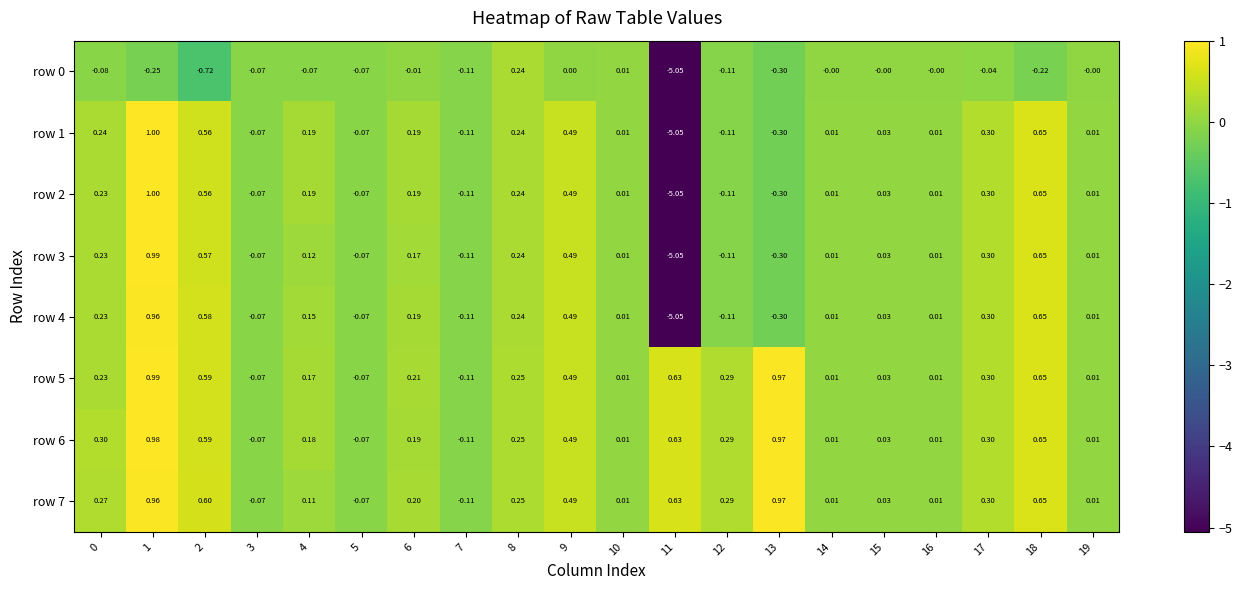

Is the value of row 0 at 5 greater than the value of row 3 at 15?

No